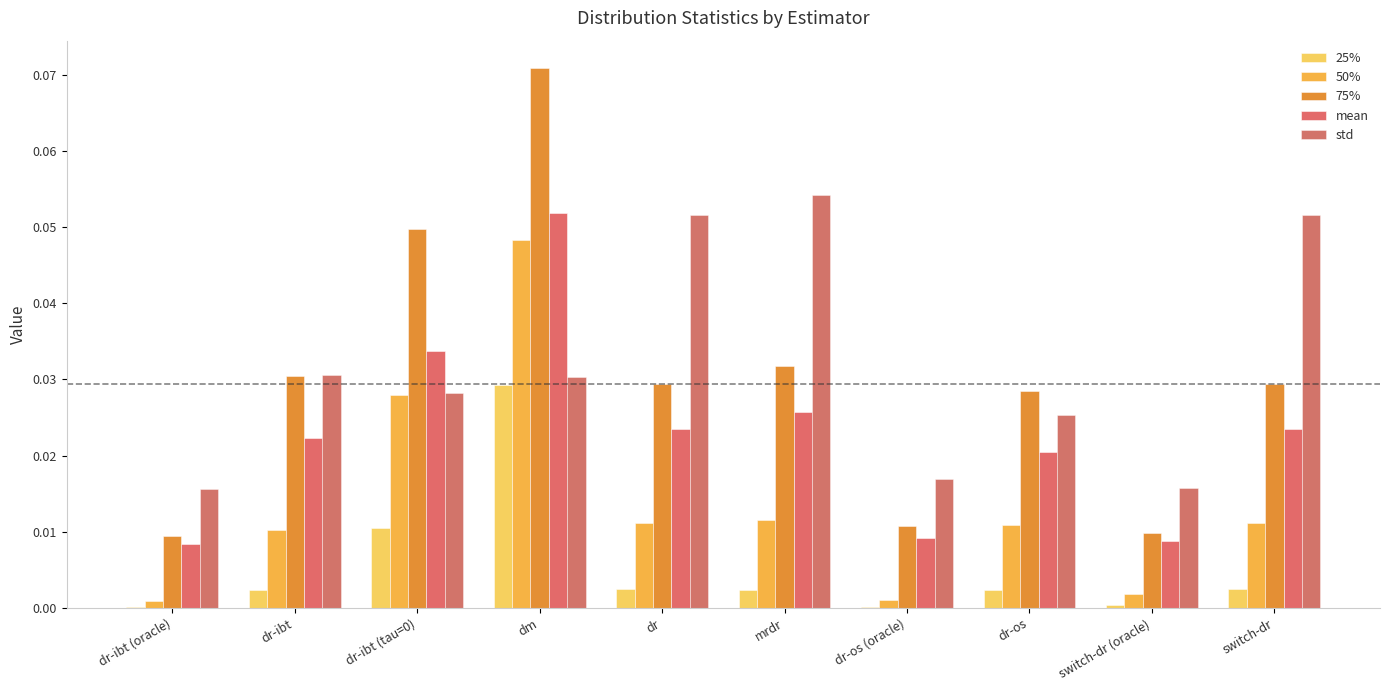

At which category does the chart reach its peak across all series?

dm